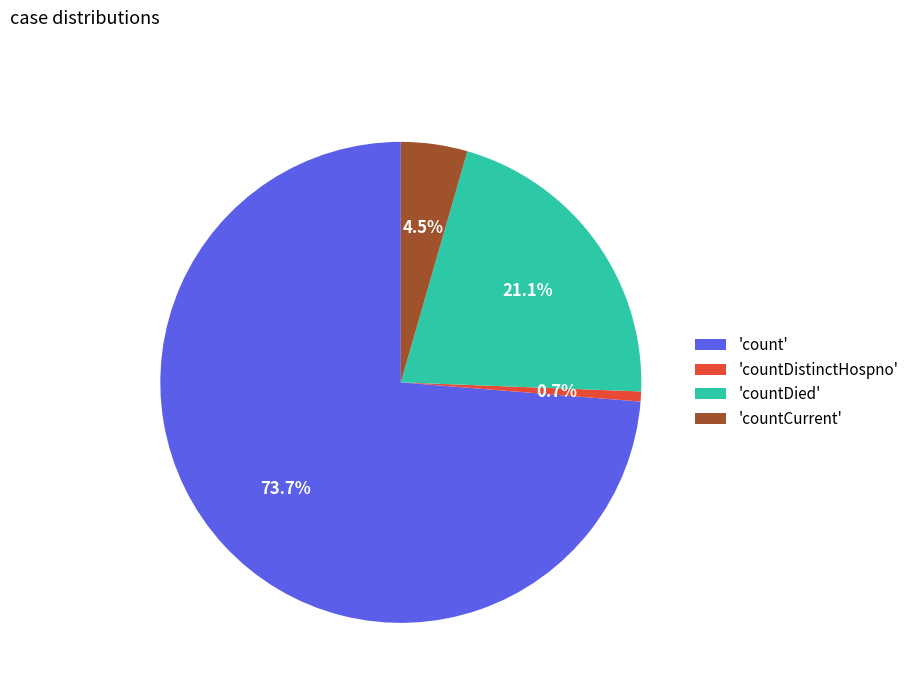

Rank the categories by value from lowest to highest.

'countDistinctHospno', 'countCurrent', 'countDied', 'count'